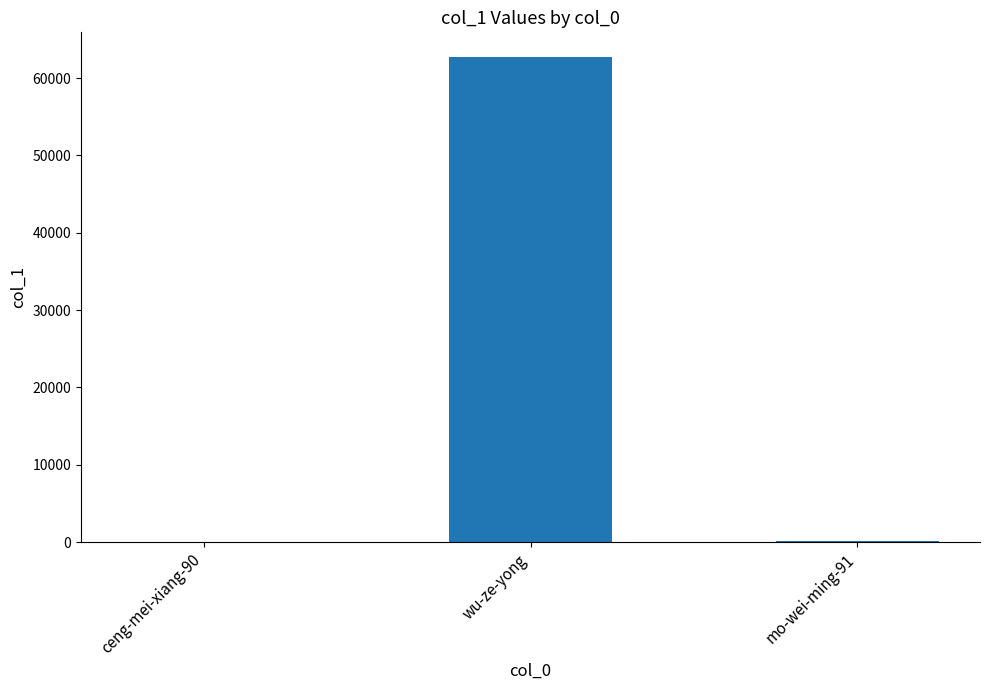

What is the difference between the values at wu-ze-yong and mo-wei-ming-91?

62671